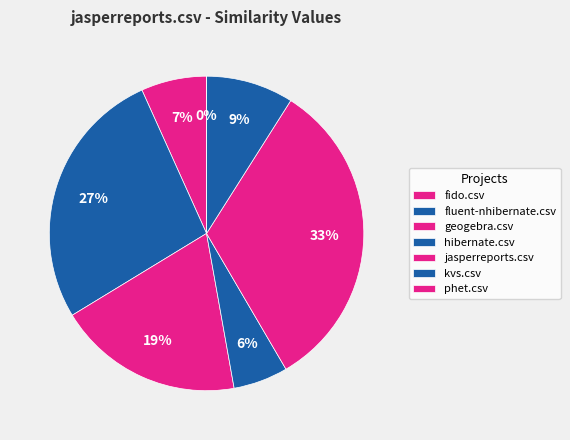

The fluent-nhibernate.csv slice represents 39% of the pie. True or false?

False